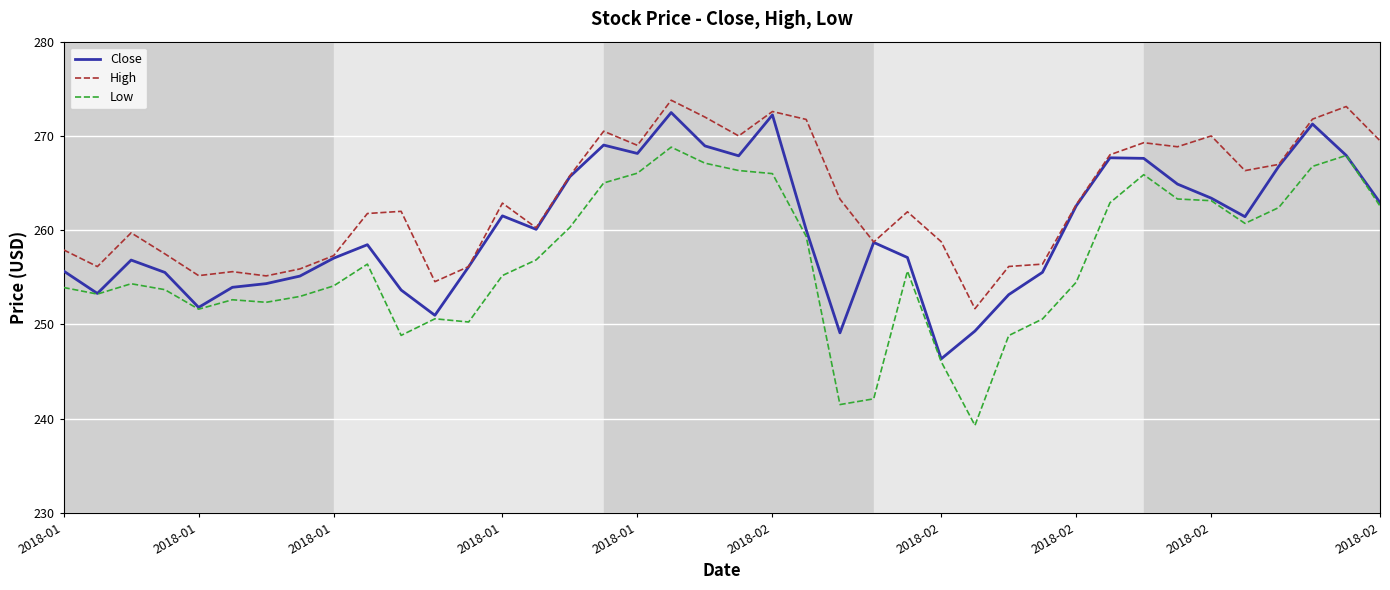

True or false: High and Low intersect in this chart.

False